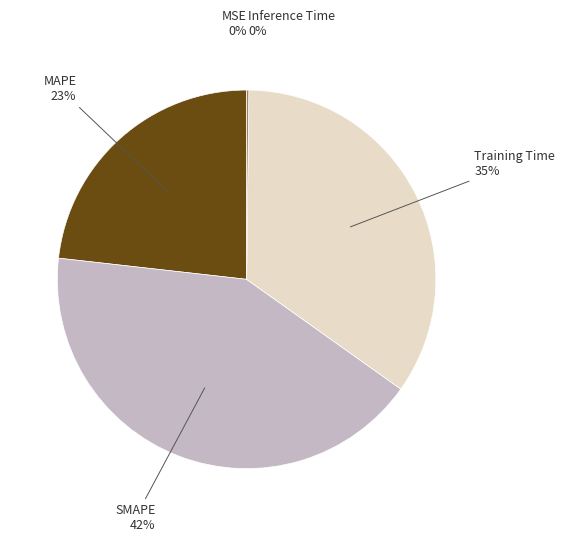

Combined, do Training Time and MAPE account for over 50%?

Yes